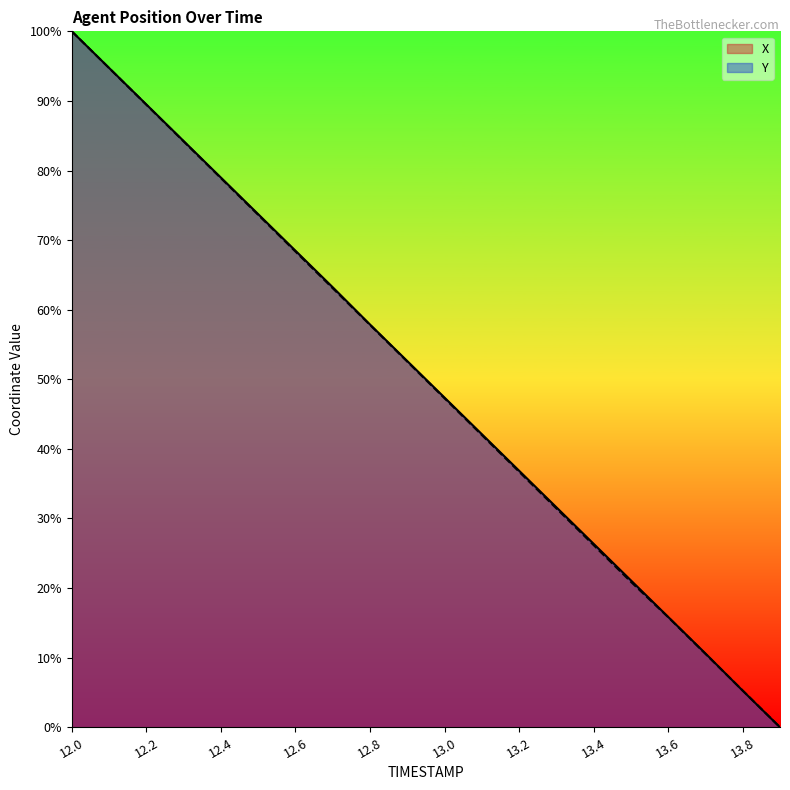

Between which two adjacent categories do Y and X first intersect?

13.7 and 13.8